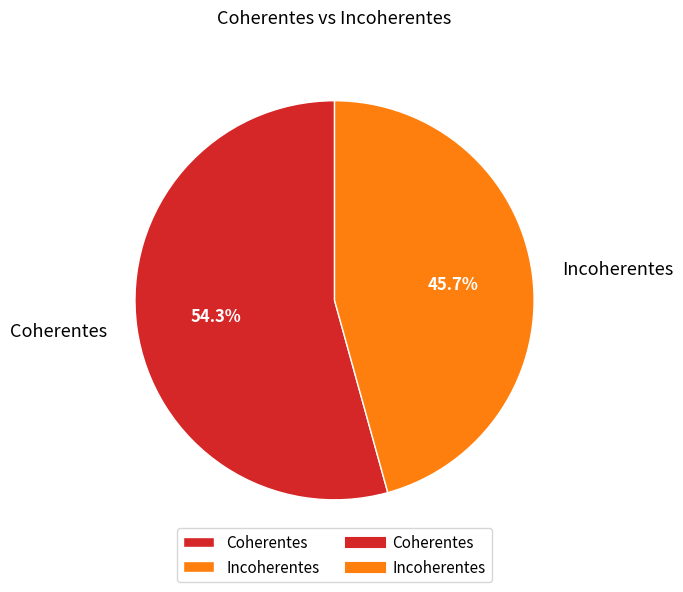

Is there any slice that represents more than half of the pie?

Yes